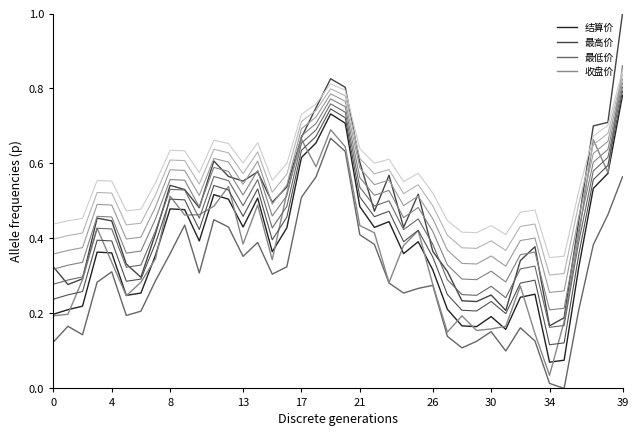

True or false: 最高价 and 收盘价 cross at least once.

False